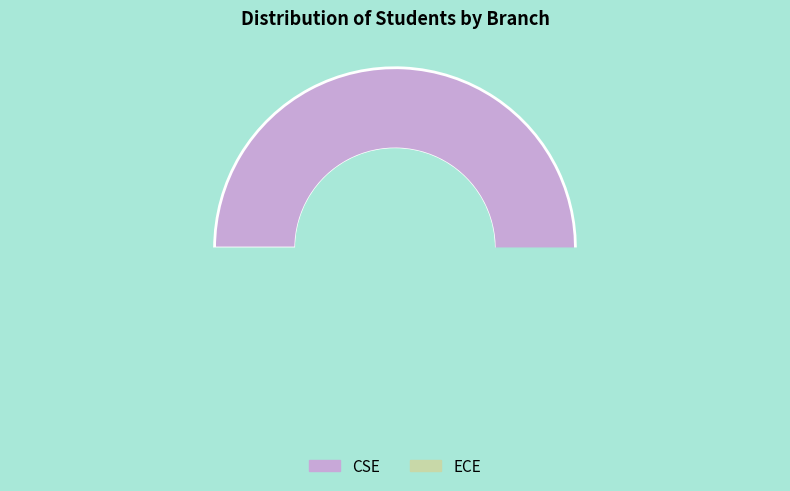

What percentage do ECE and CSE together represent?

100.0%